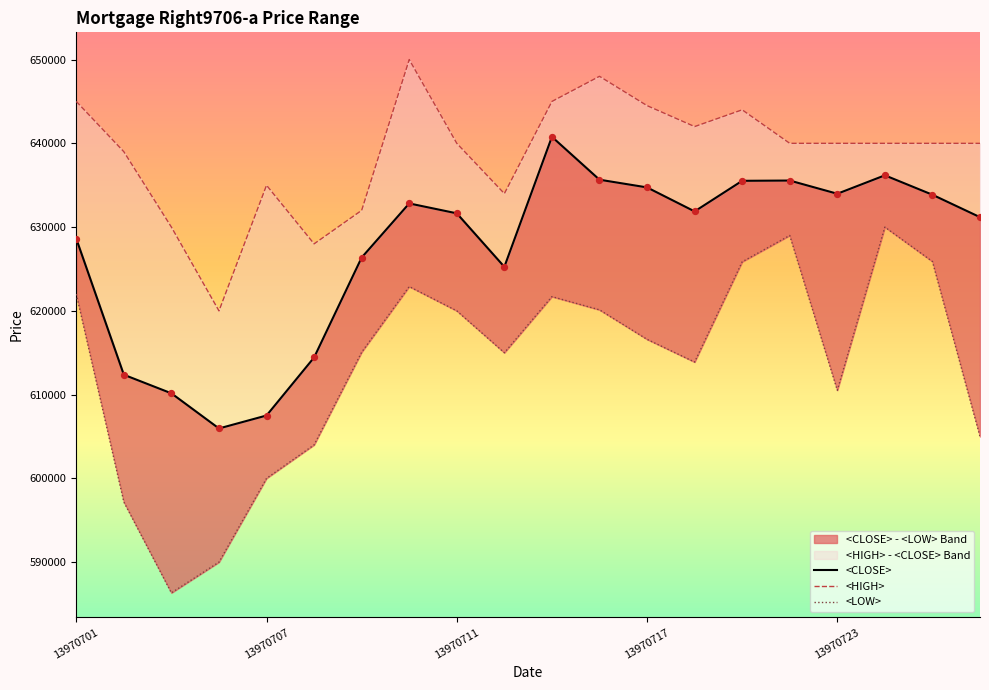

What is the total value across all series at 9?

1874256